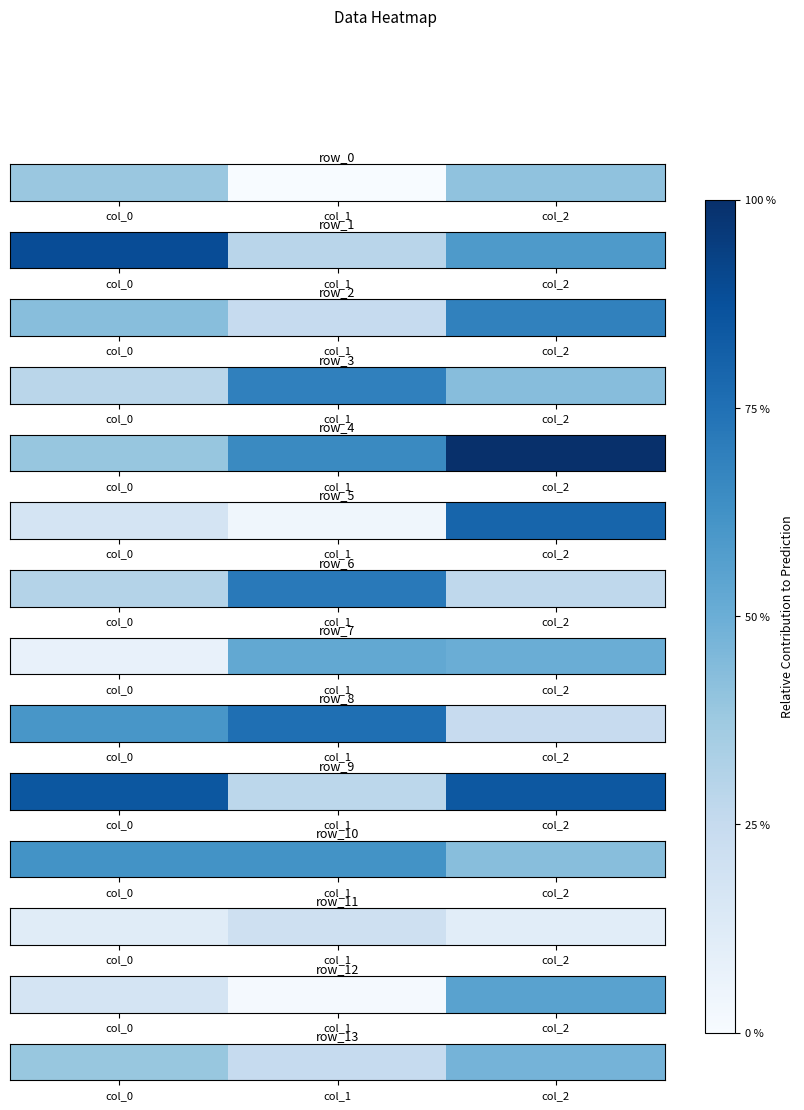

The value at col_1 is 2457.4. True or false?

False